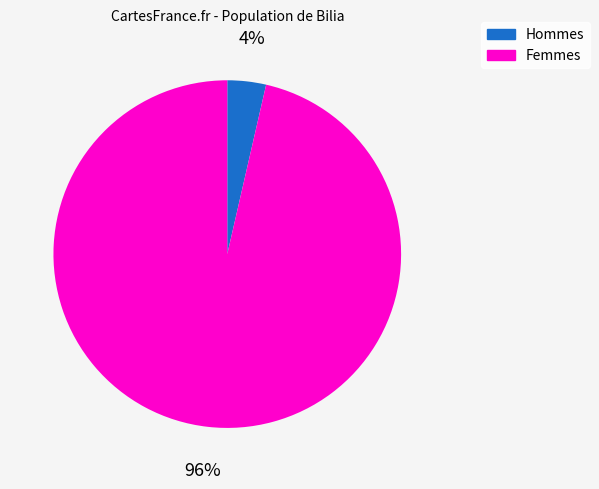

To the nearest percent, what is the average slice percentage?

50%